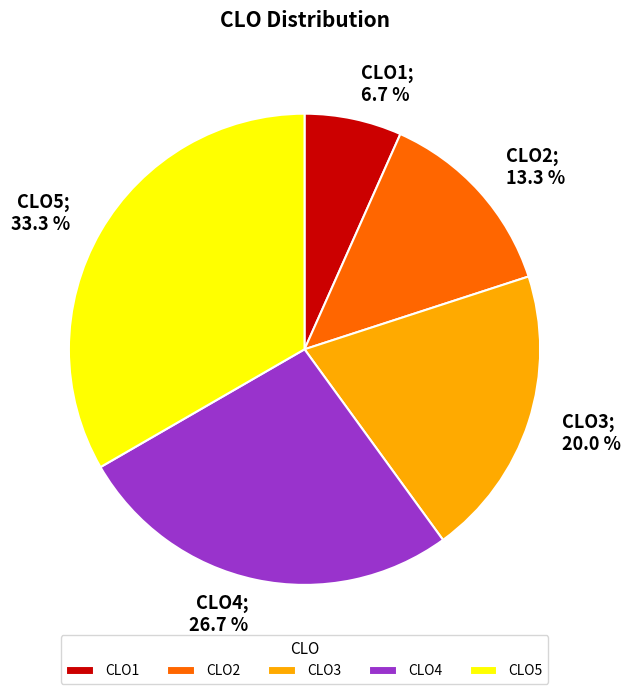

To the nearest percent, what is the difference between the CLO1 and CLO4 slice percentages?

20%